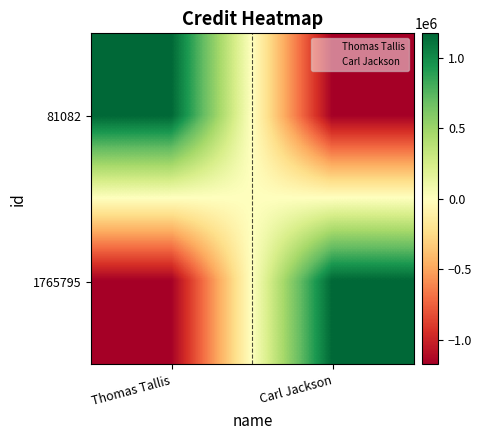

At how many categories does at least one series exceed 357889?

2